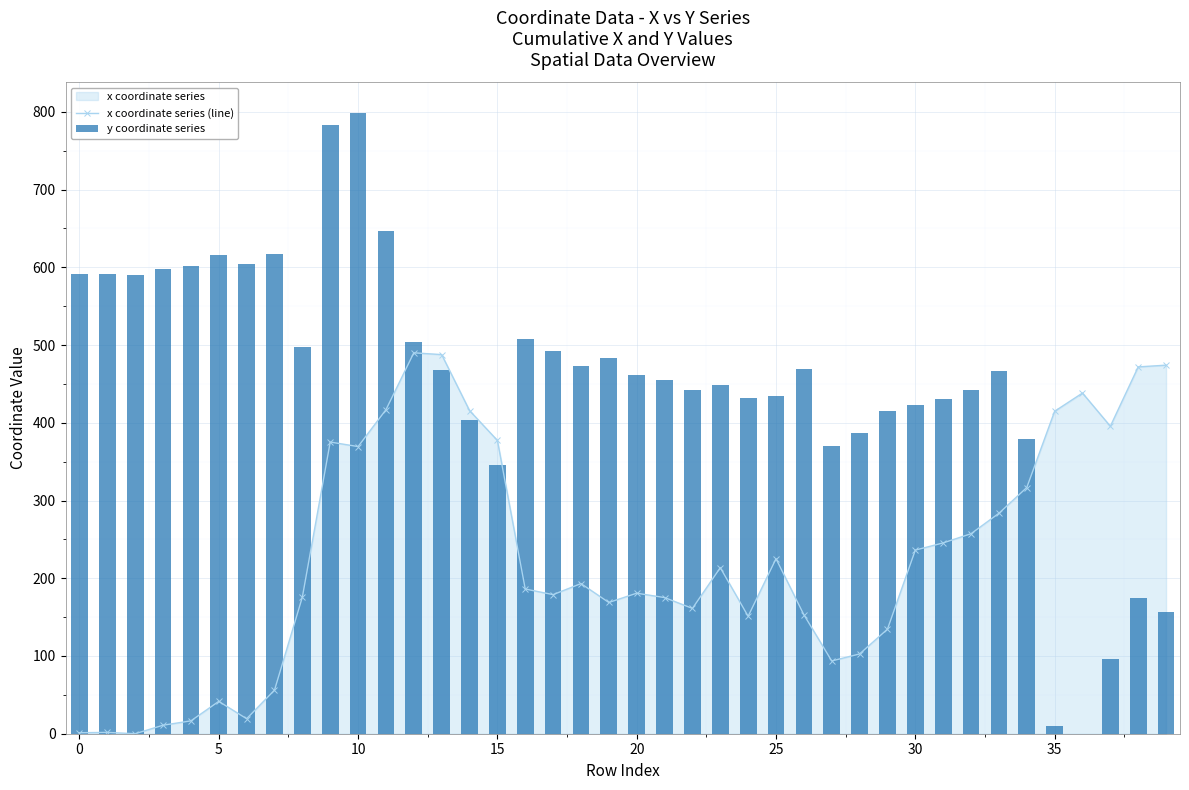

Read the x coordinate series (line) value at 19.

168.8